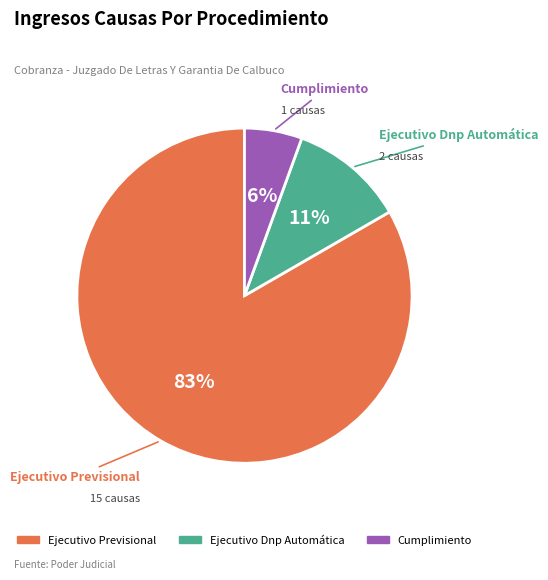

Which category accounts for the majority?

Ejecutivo Previsional